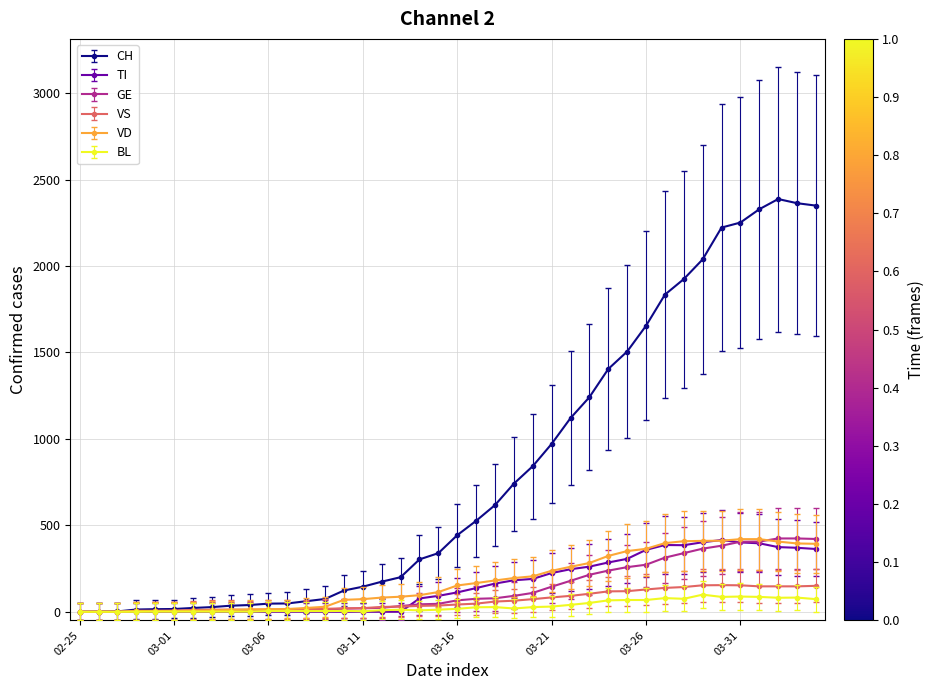

What is the maximum value for GE?

424